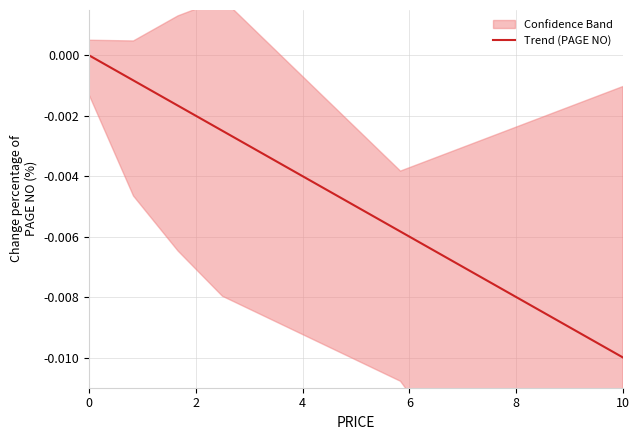

True or false: the data has more than 2 interior local peaks.

False